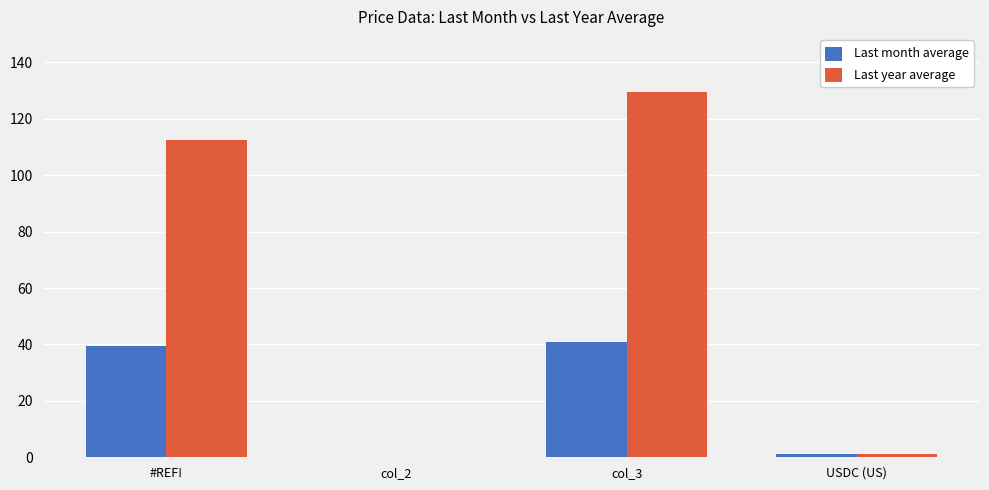

Which series changed the most between col_2 and col_3?

Last year average